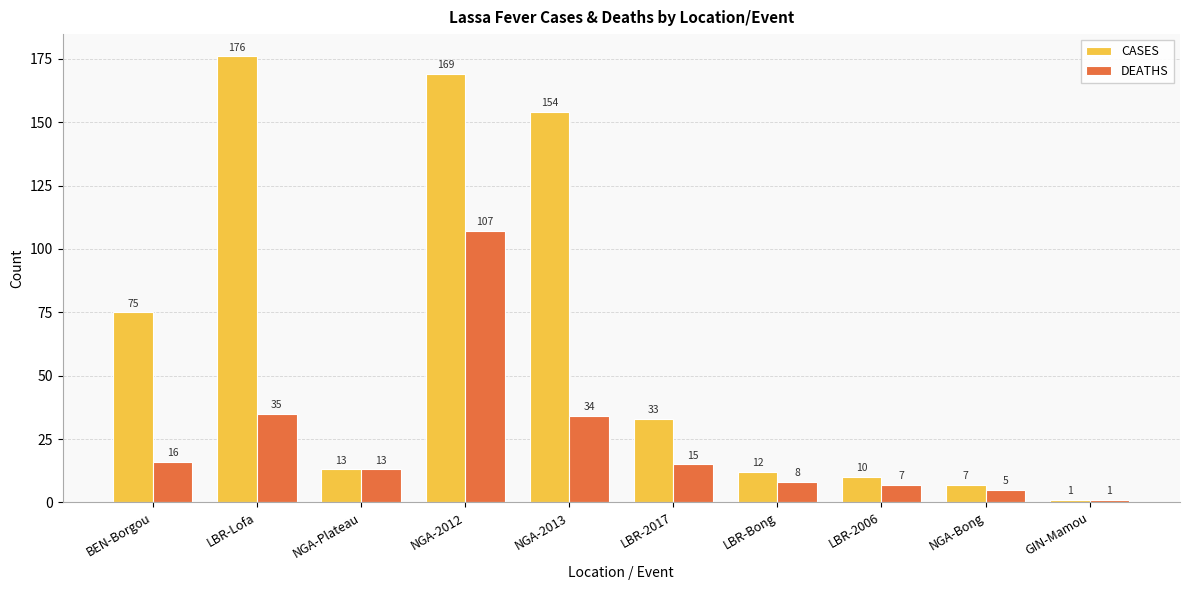

At which label does CASES reach its minimum?

GIN-Mamou